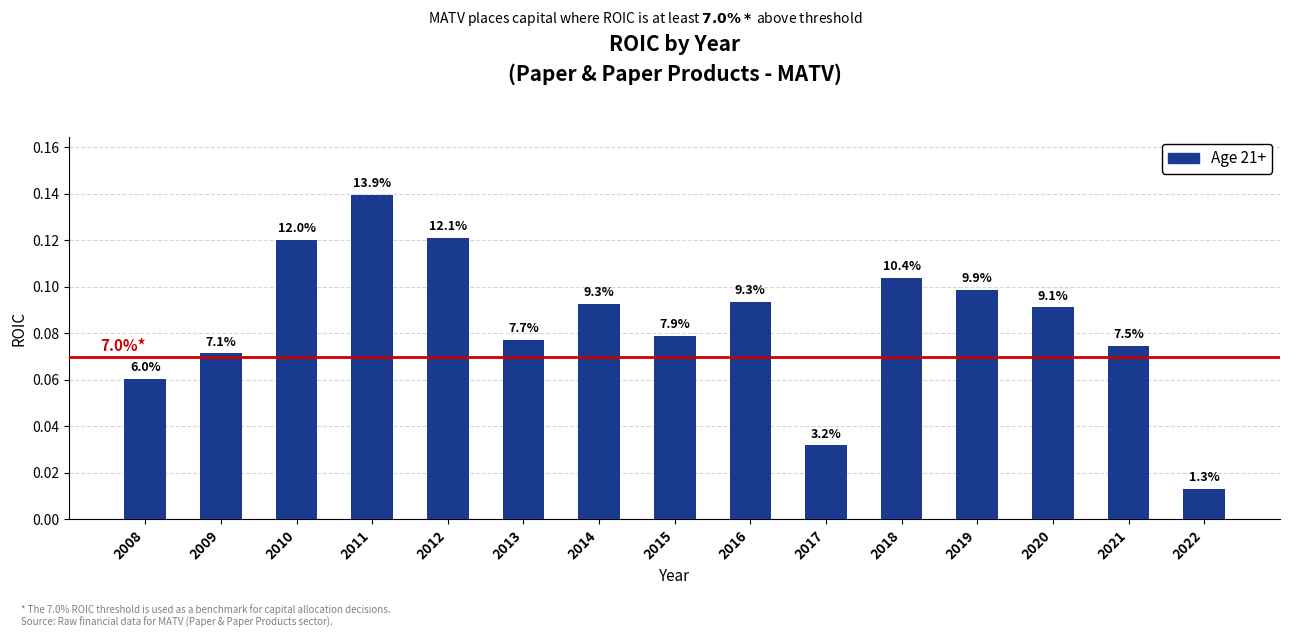

Between 2016 and 2009, which is larger?

2016